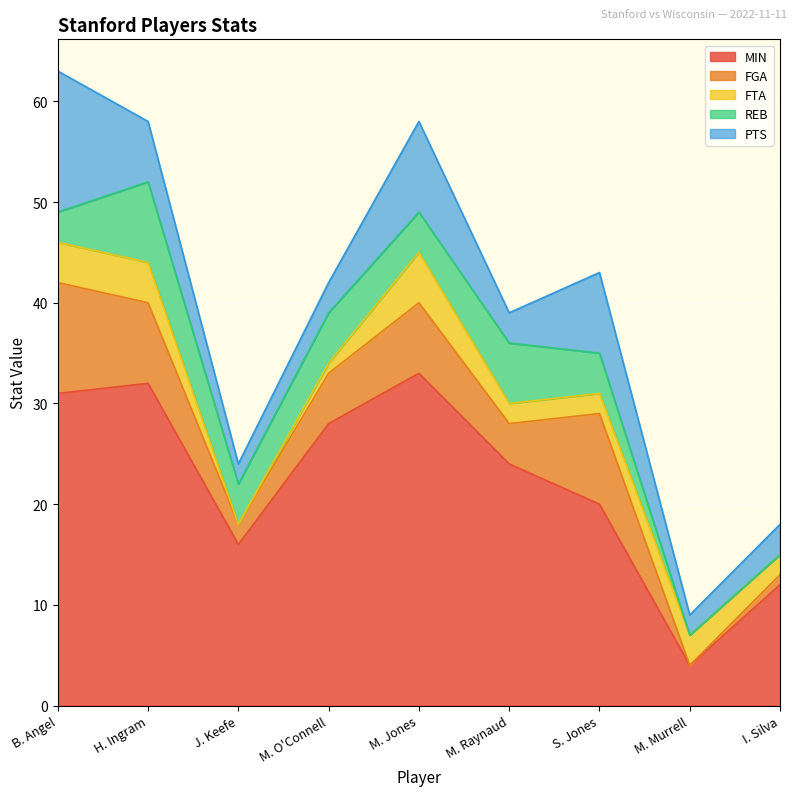

Rank the series by their maximum value, from lowest to highest.

FTA, REB, FGA, PTS, MIN